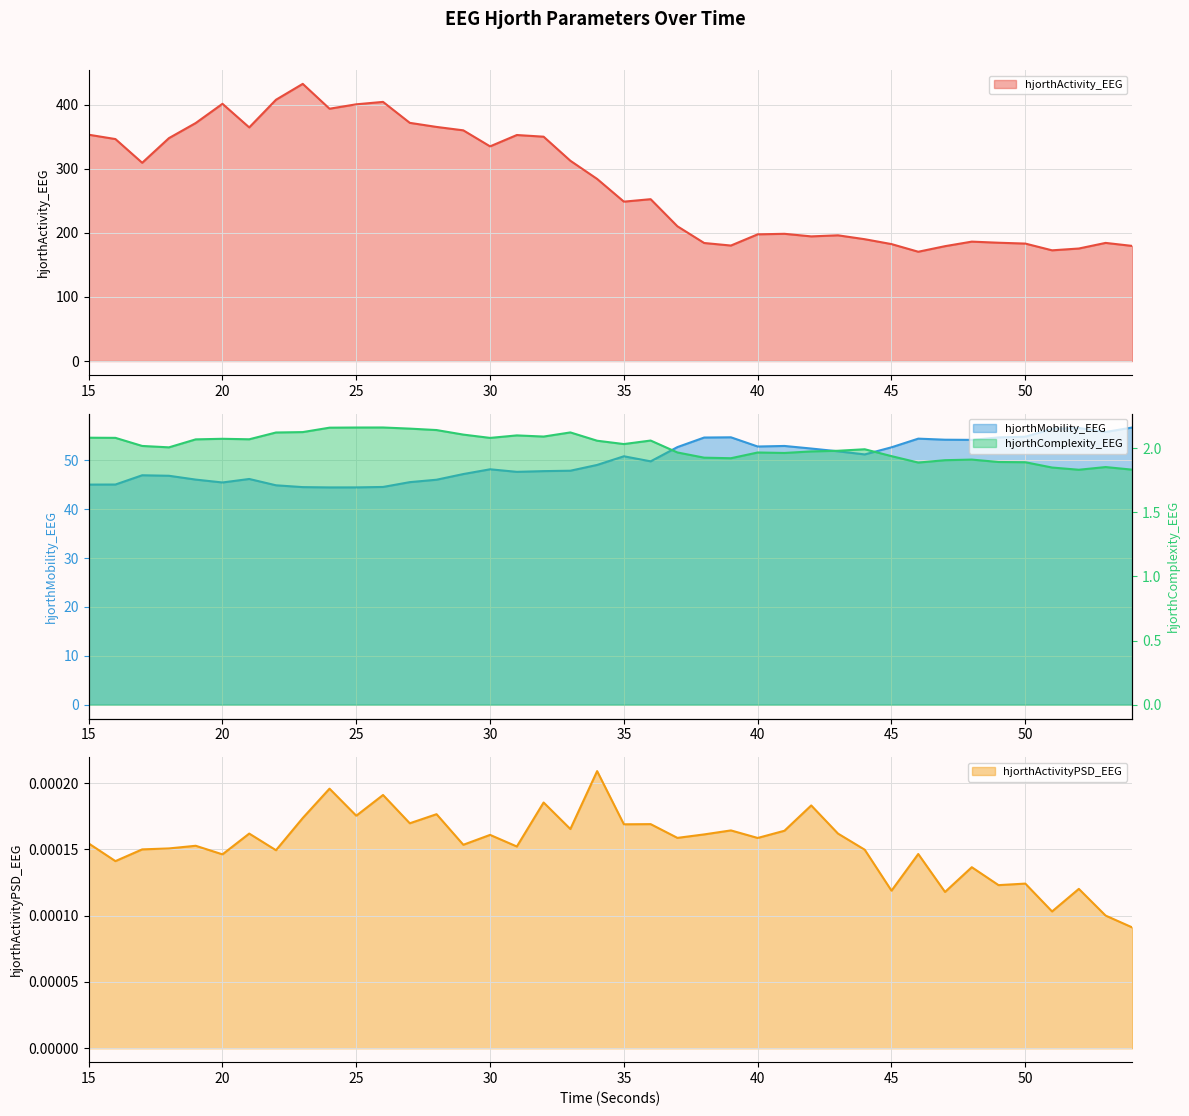

What is the difference between the maximum and minimum values in the hjorthComplexity_EEG series?

0.3